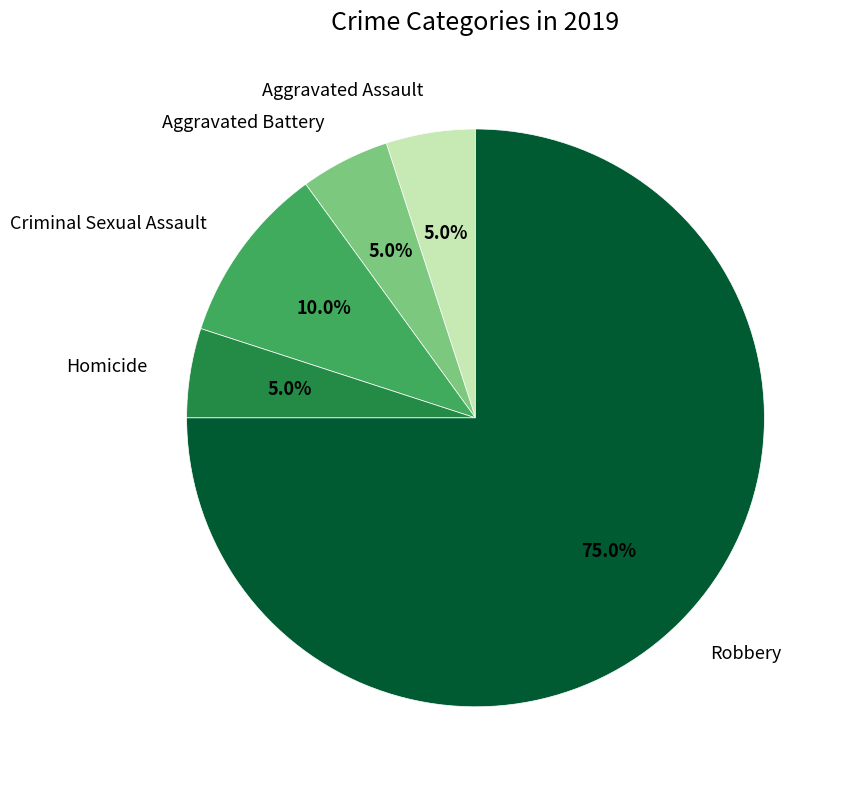

How many segments does this pie chart have?

5